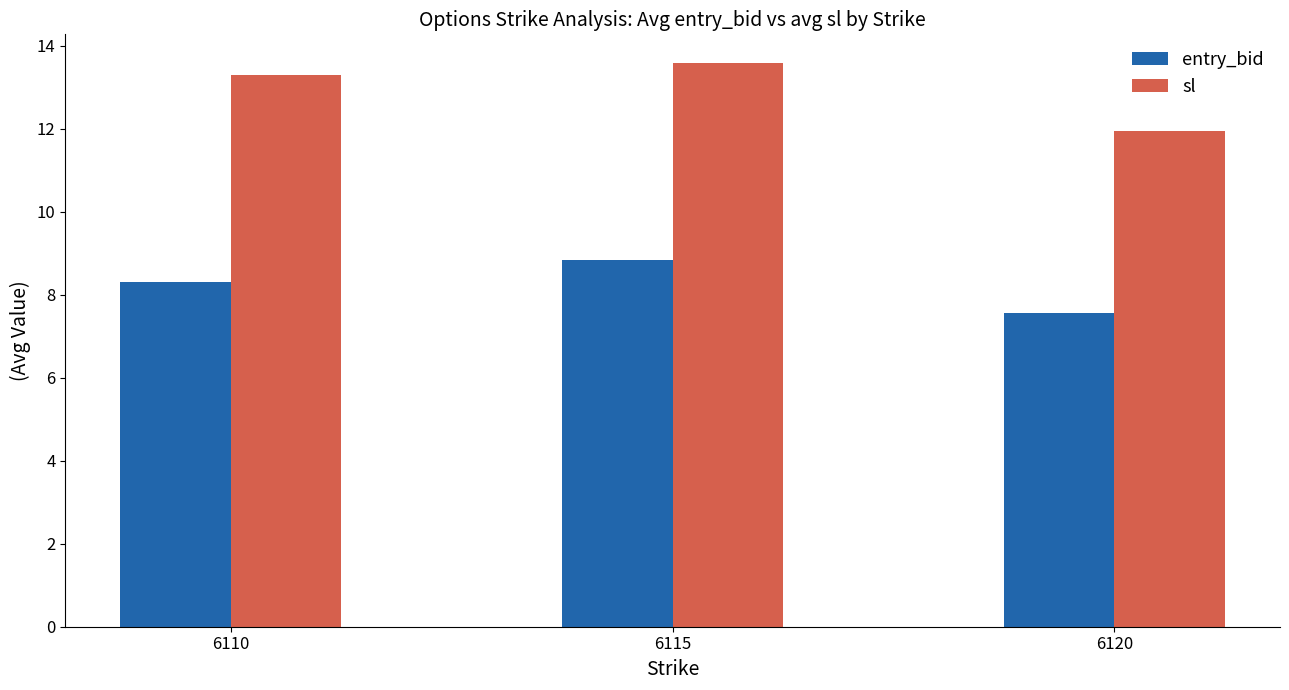

Which series changed the most between 6110 and 6120?

sl